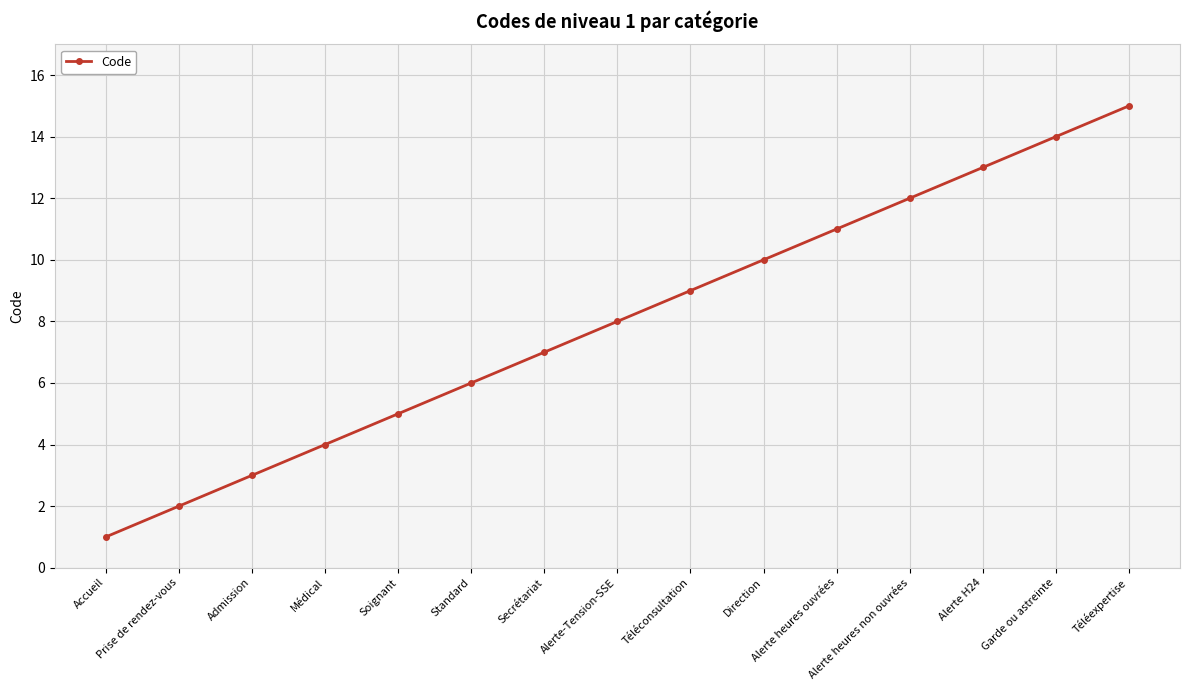

Rank the categories by value from lowest to highest.

Accueil, Prise de rendez-vous, Admission, Médical, Soignant, Standard, Secrétariat, Alerte-Tension-SSE, Téléconsultation, Direction, Alerte heures ouvrées, Alerte heures non ouvrées, Alerte H24, Garde ou astreinte, Téléexpertise